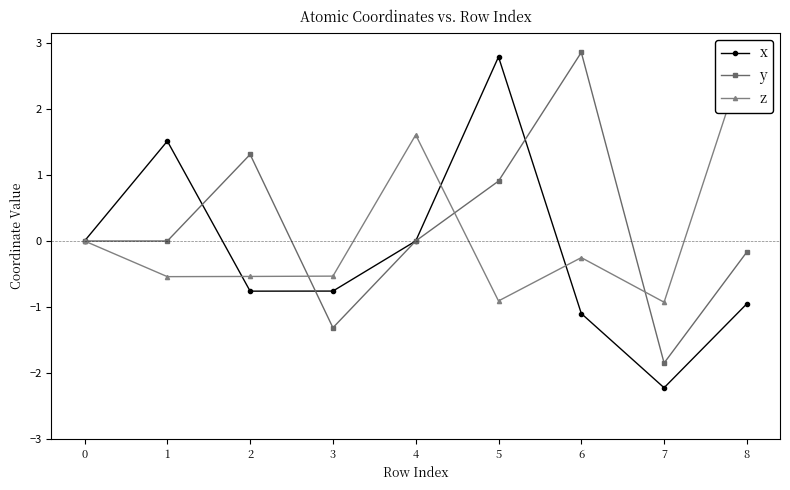

What are all the series names shown in the legend?

x, y, z